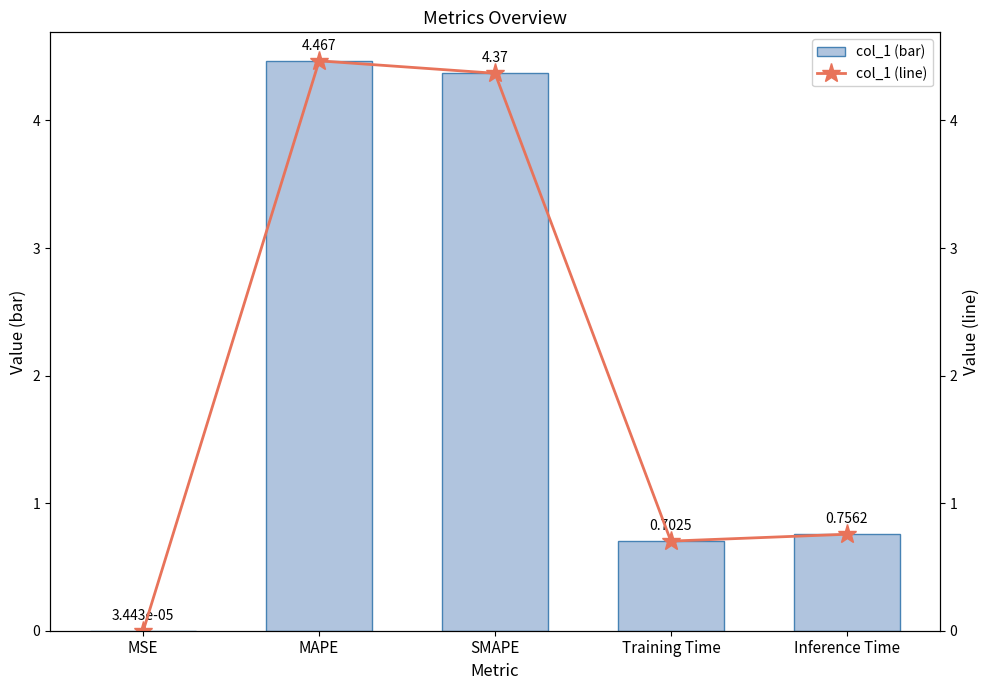

At which label is col_1 (bar) closest to 2?

Inference Time